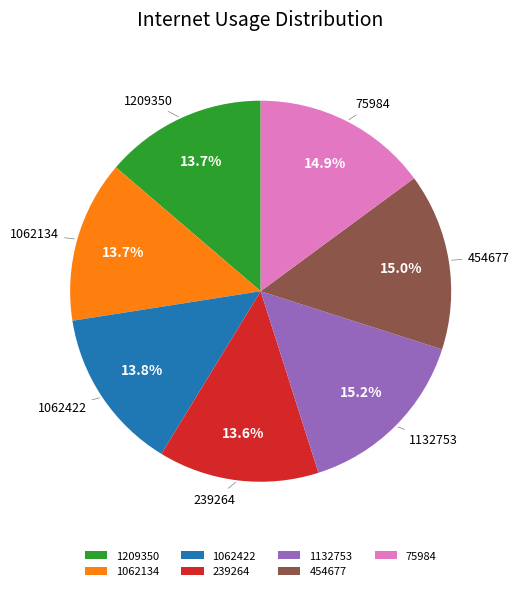

Is 75984 the majority of the pie?

No